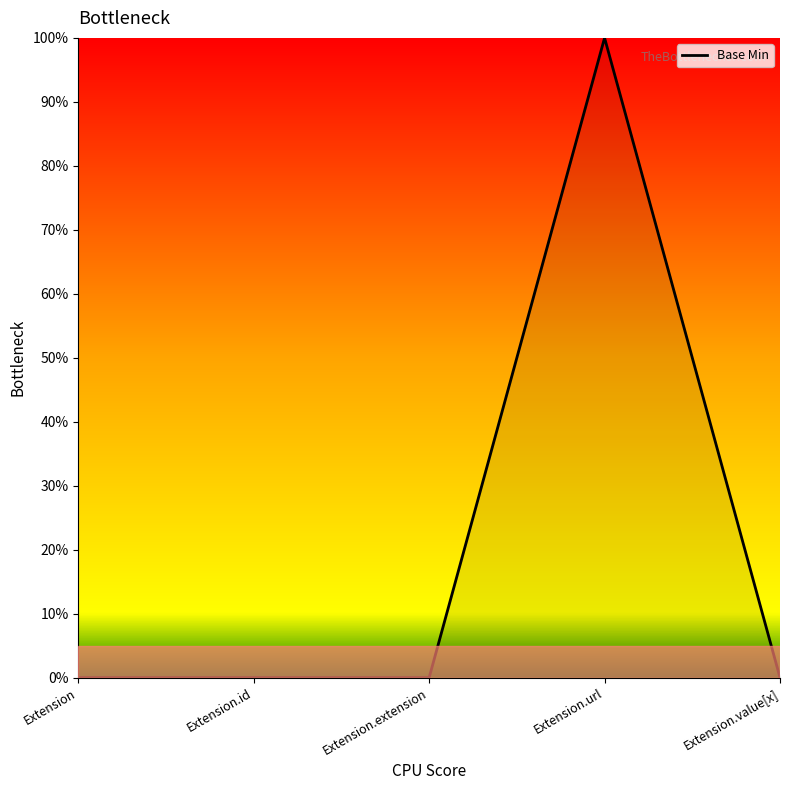

Does the chart have visible grid lines?

No